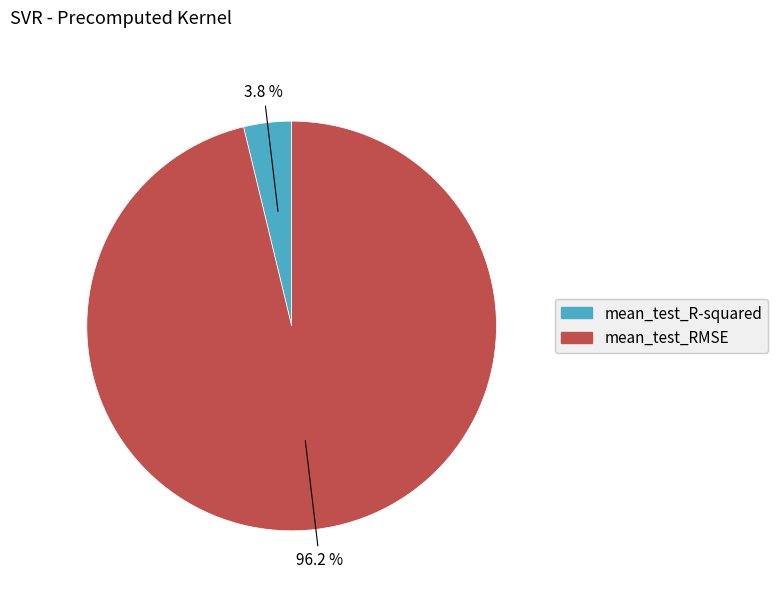

To the nearest percent, what percentage of the pie is mean_test_R-squared?

4%